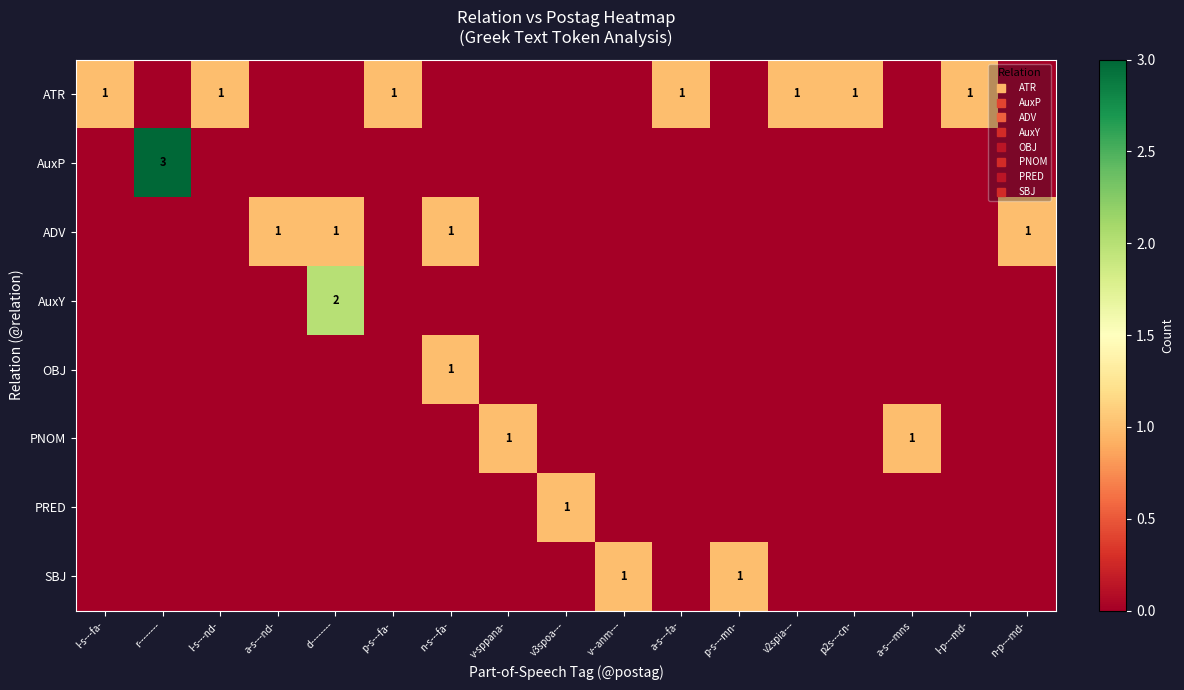

At which category does the chart reach its minimum across all series?

r--------